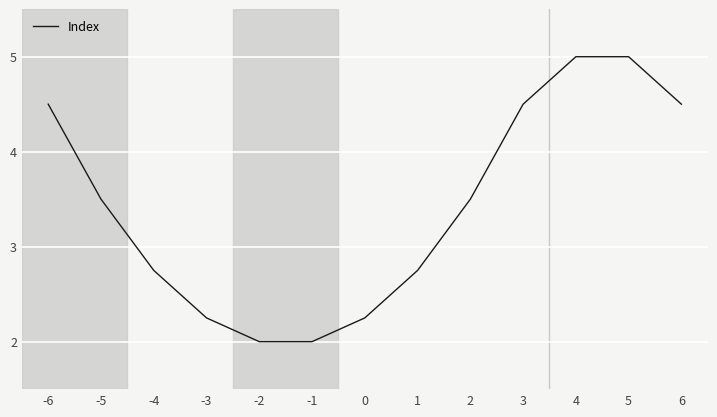

At which label does the data first exceed 3?

-6